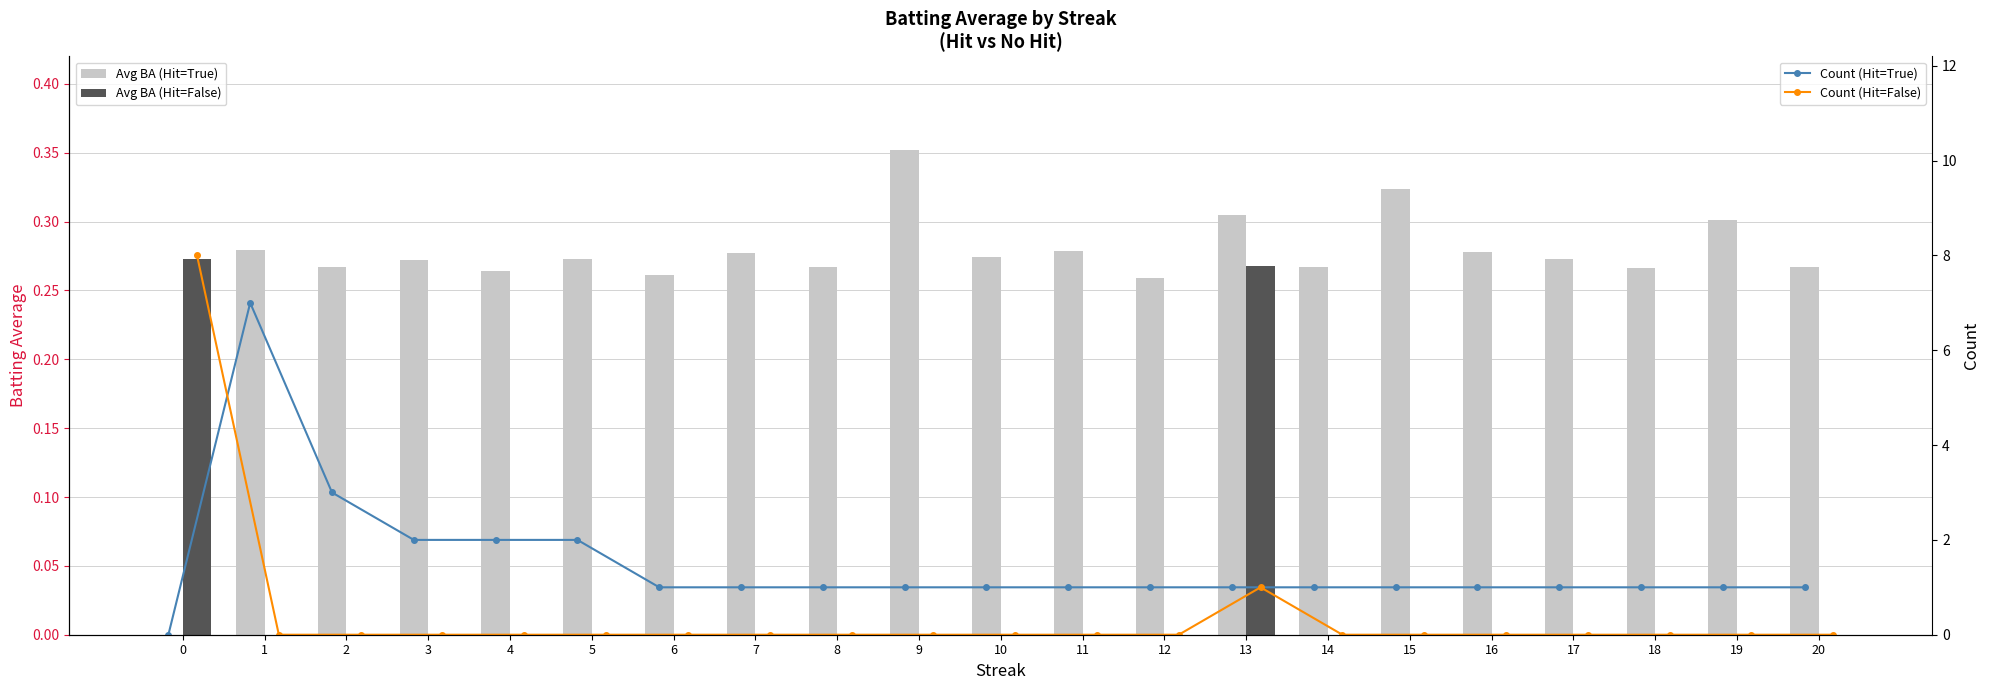

What is the value of the Avg BA (Hit=False) bar at the 14th from the left?

0.3